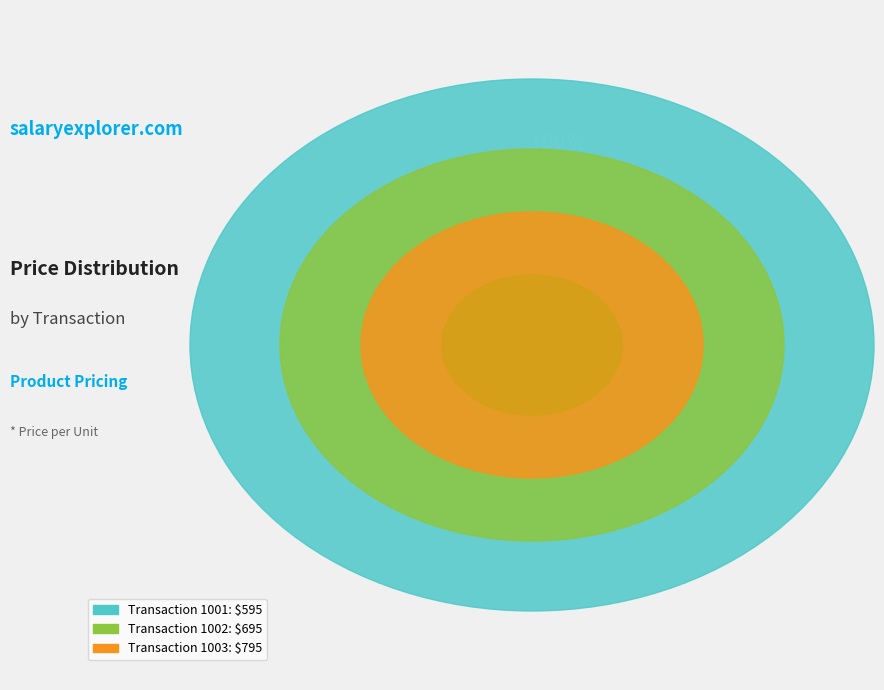

Is it true that 1002 is 46% of the pie?

False